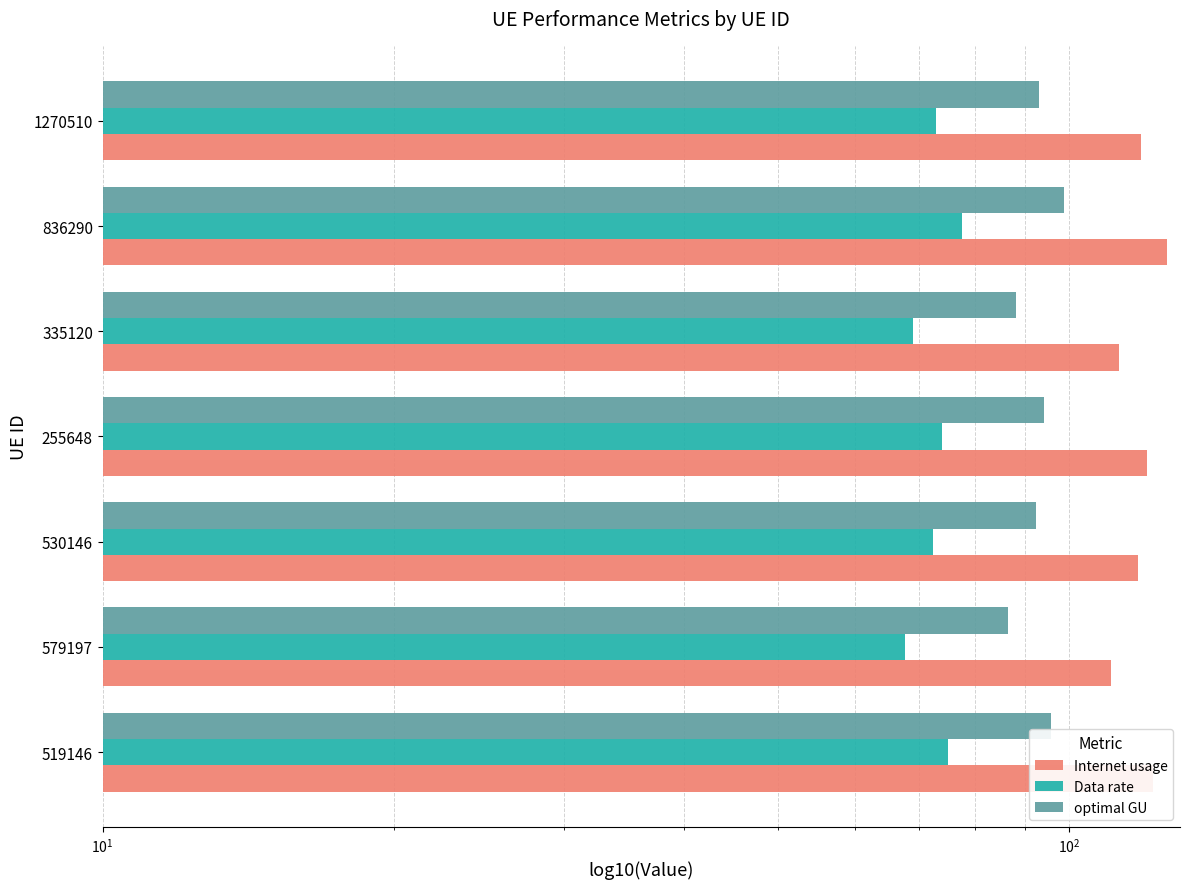

At how many categories does at least one series exceed 111?

6